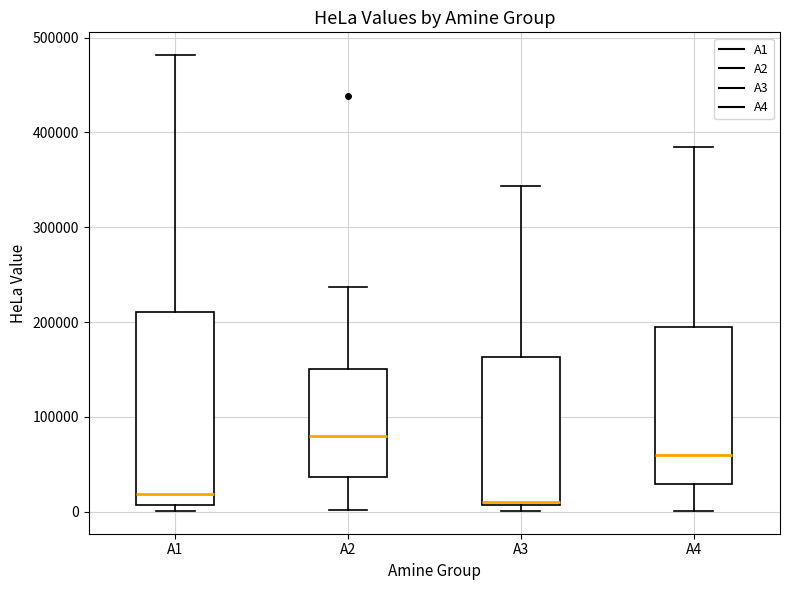

Where is the lower edge of the box for A2 on the y-axis? The values are not printed on the chart, so give them approximately, as read against the axis.

40000